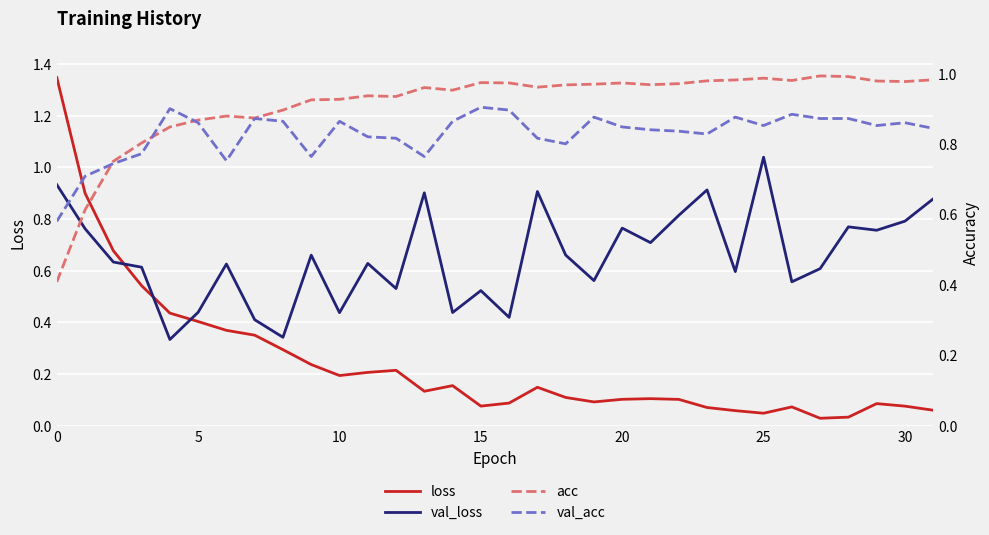

How many times do loss and val_acc cross each other?

1